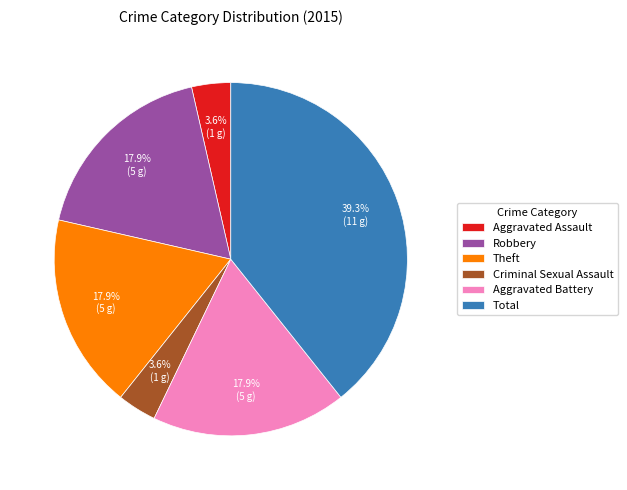

Approximately how many times larger is the value at Aggravated Battery compared to Criminal Sexual Assault?

5.0